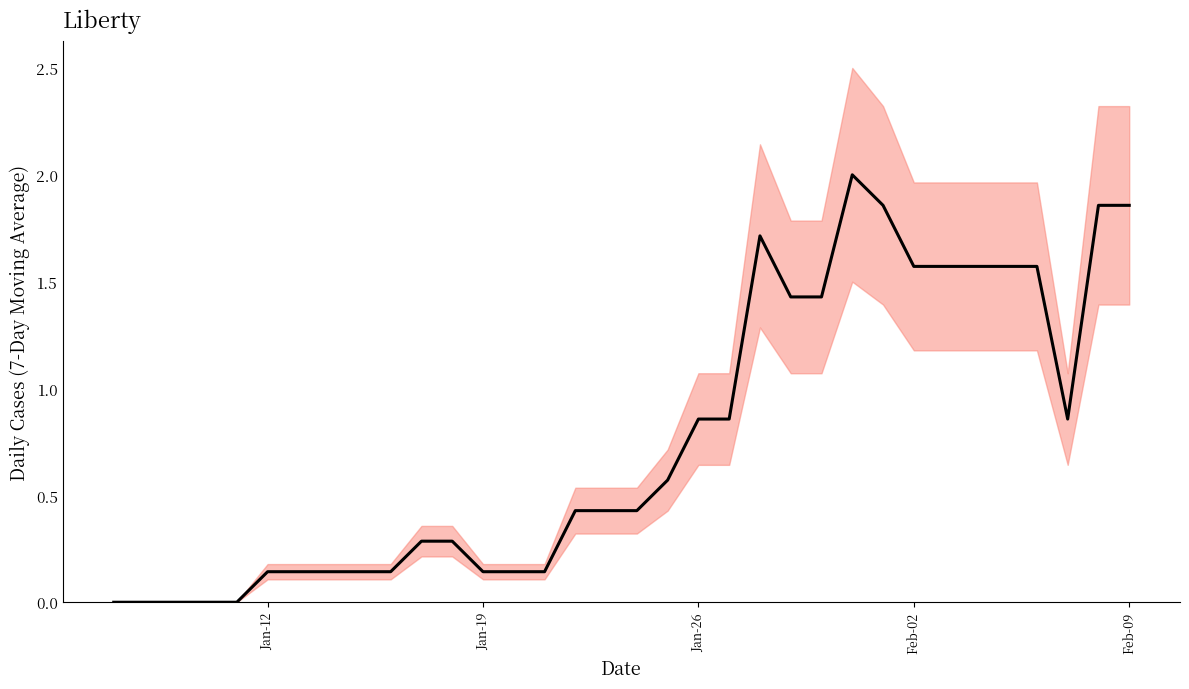

How many points are higher than both their immediate neighbors (excluding endpoints)?

2